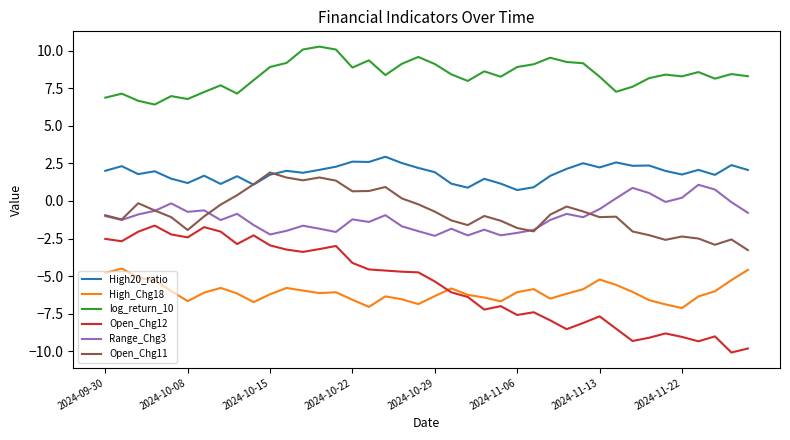

Which series has the widest spread of values?

Open_Chg12